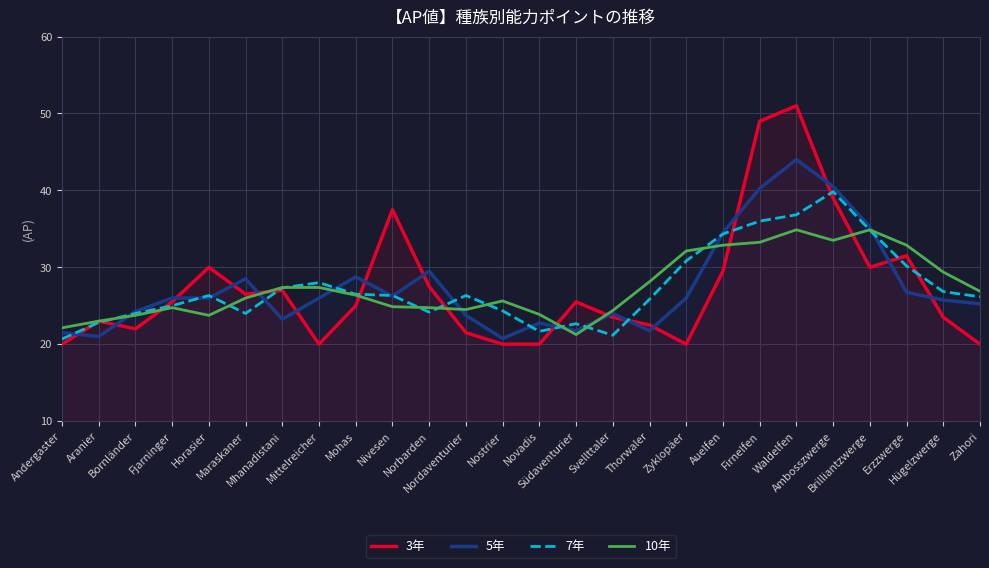

Rank the series by their maximum value, from lowest to highest.

10年, 7年, 5年, 3年